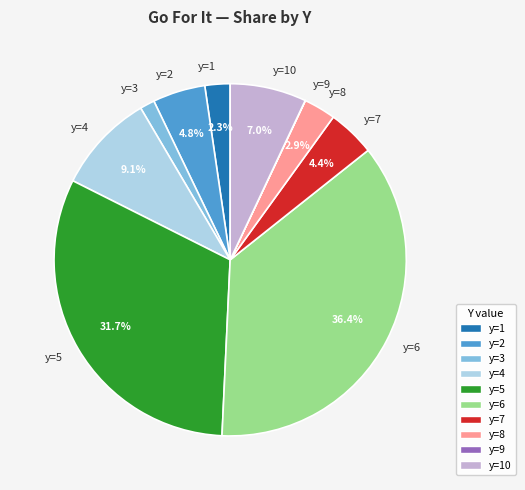

Is there a majority slice in this chart?

No